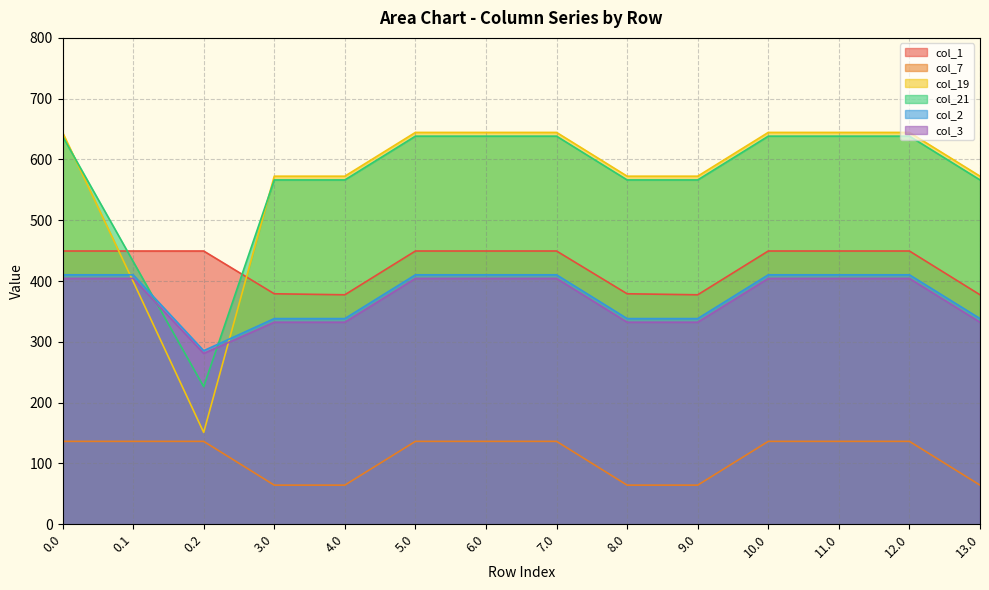

Reading left to right, extract all data points from this chart.

col_1: 0.0=449.5	0.1=449.5	0.2=449.5	3.0=379.1	4.0=377.5	5.0=449.5	6.0=449.5	7.0=449.5	8.0=379.1	9.0=377.5	10.0=449.5	11.0=449.5	12.0=449.5	13.0=377.5
col_7: 0.0=136.4	0.1=136.4	0.2=136.4	3.0=64.4	4.0=64.4	5.0=136.4	6.0=136.4	7.0=136.4	8.0=64.4	9.0=64.4	10.0=136.4	11.0=136.4	12.0=136.4	13.0=64.4
col_19: 0.0=644.5	0.1=399.7	0.2=151.1	3.0=572.5	4.0=572.5	5.0=644.5	6.0=644.5	7.0=644.5	8.0=572.5	9.0=572.5	10.0=644.5	11.0=644.5	12.0=644.5	13.0=572.5
col_21: 0.0=638.4	0.1=432.4	0.2=226.4	3.0=566.4	4.0=566.4	5.0=638.4	6.0=638.4	7.0=638.4	8.0=566.4	9.0=566.4	10.0=638.4	11.0=638.4	12.0=638.4	13.0=566.4
col_2: 0.0=410.3	0.1=410.3	0.2=285.5	3.0=338.3	4.0=338.3	5.0=410.3	6.0=410.3	7.0=410.3	8.0=338.3	9.0=338.3	10.0=410.3	11.0=410.3	12.0=410.3	13.0=338.3
col_3: 0.0=404.4	0.1=404.4	0.2=281.0	3.0=332.4	4.0=332.4	5.0=404.4	6.0=404.4	7.0=404.4	8.0=332.4	9.0=332.4	10.0=404.4	11.0=404.4	12.0=404.4	13.0=332.4